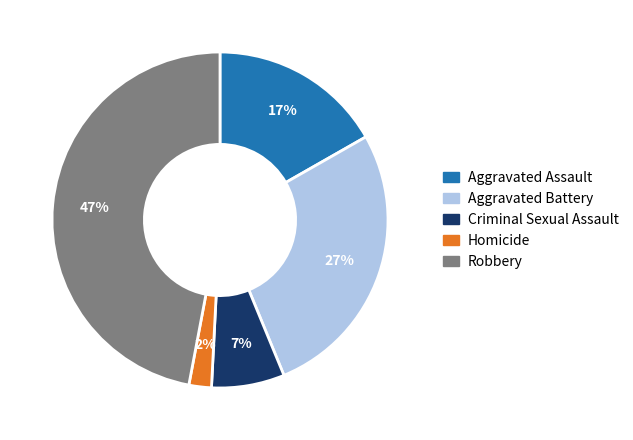

What is the smallest slice in the pie chart?

Homicide